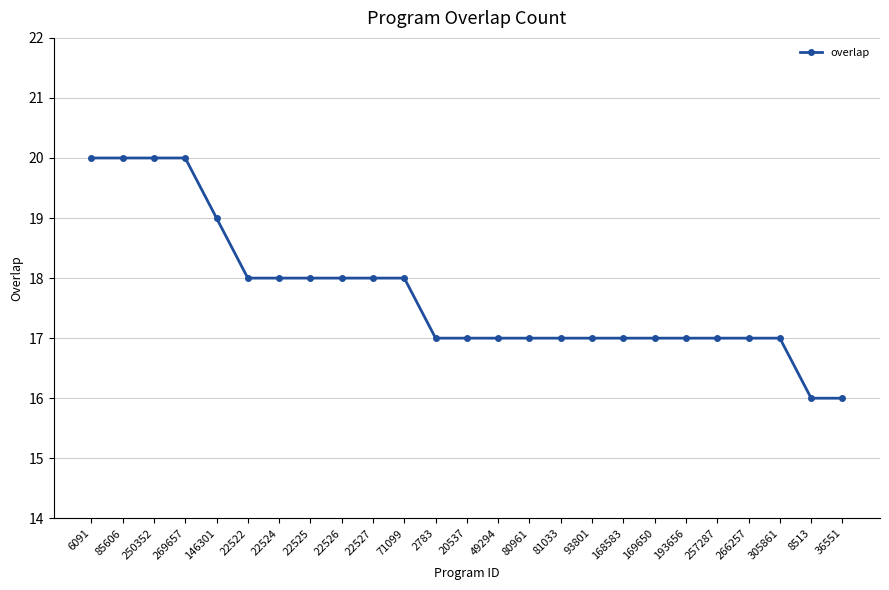

Reading left to right, what are all the values shown in this chart?

6091=20	85606=20	250352=20	269657=20	146301=19	22522=18	22524=18	22525=18	22526=18	22527=18	71099=18	2783=17	20537=17	49294=17	80961=17	81033=17	93801=17	168583=17	169650=17	193656=17	257287=17	266257=17	305861=17	8513=16	36551=16